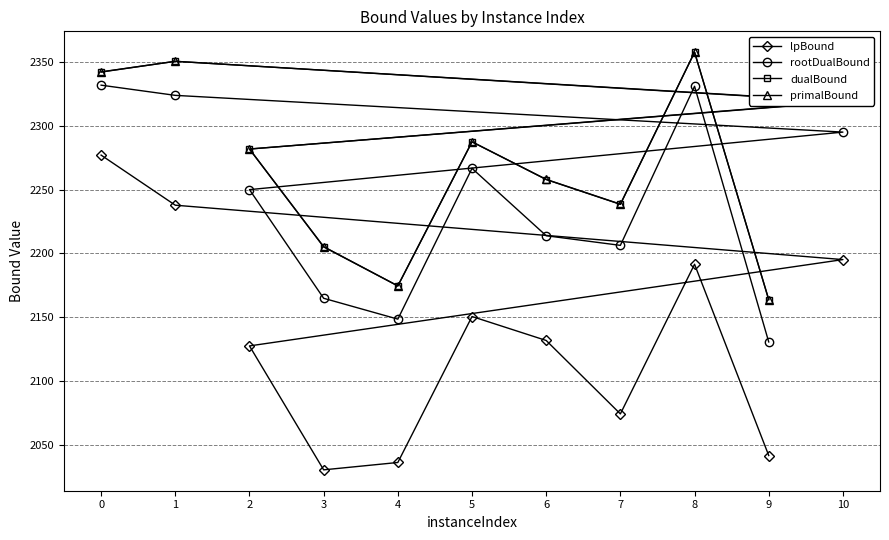

At how many categories does at least one series exceed 2079?

11